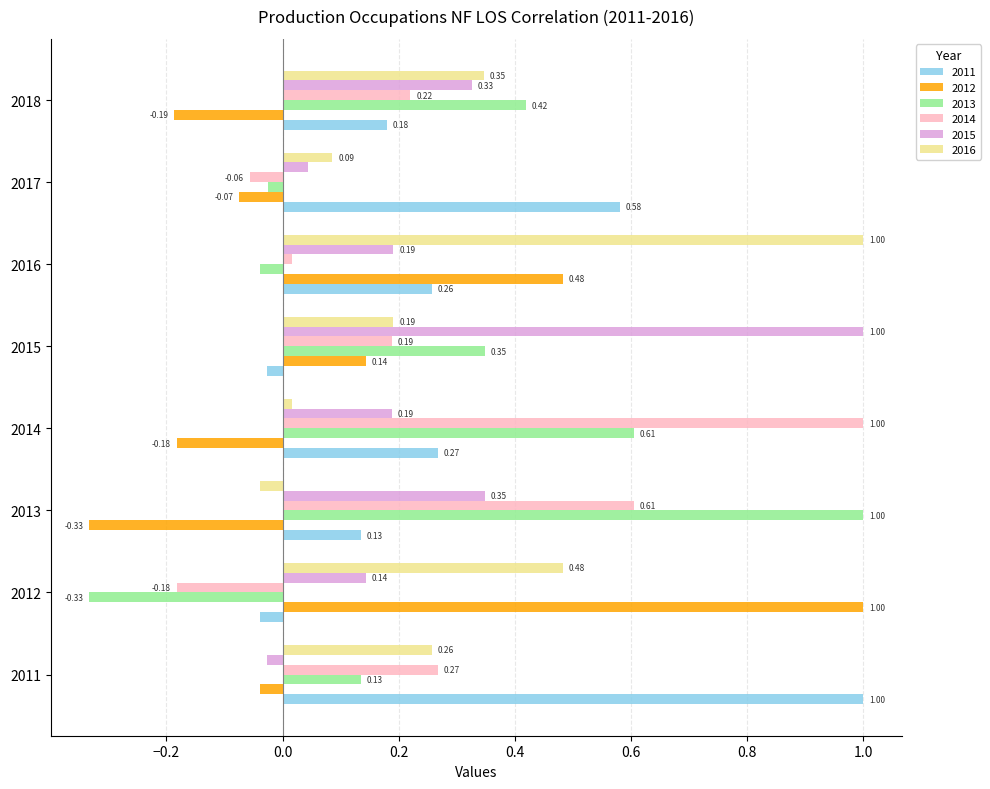

Rank the series at 2013 from highest to lowest value.

2013, 2014, 2015, 2011, 2016, 2012